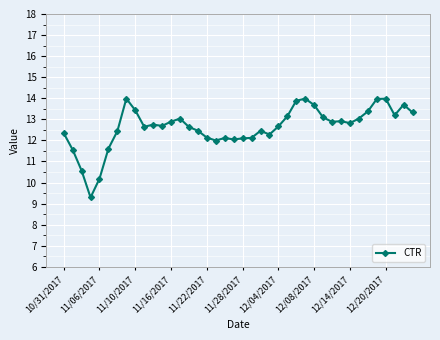

What is the difference between the maximum and minimum values?

4.7